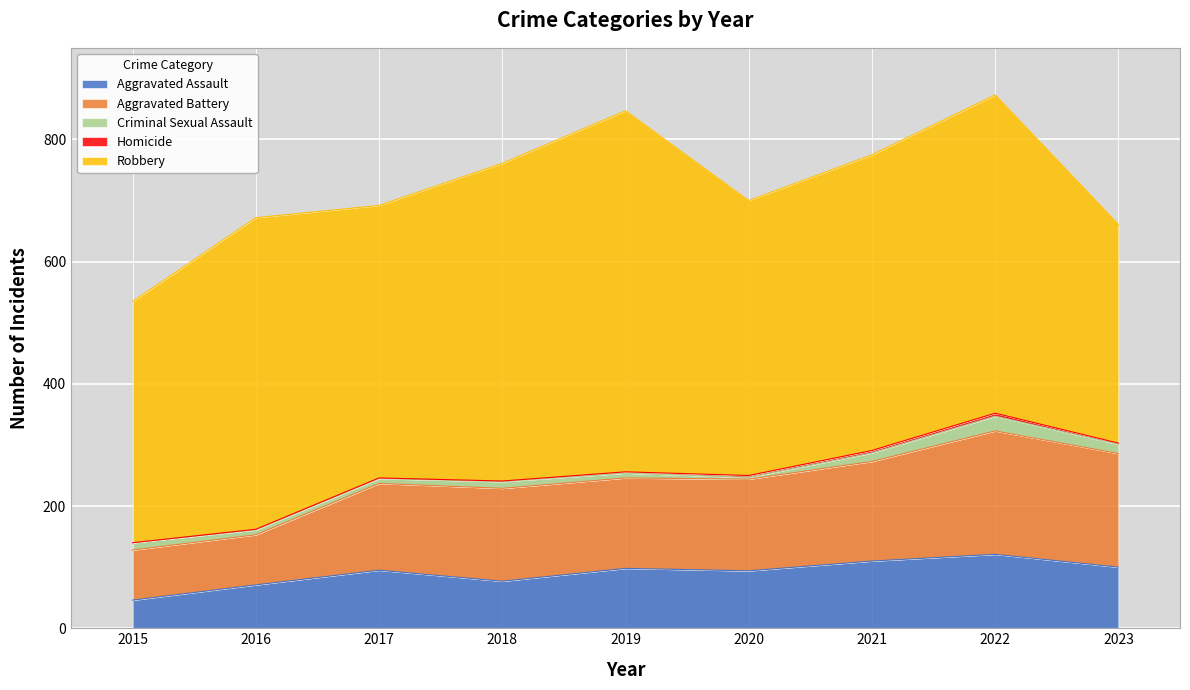

How many interior local peaks does the Aggravated Assault series have?

3